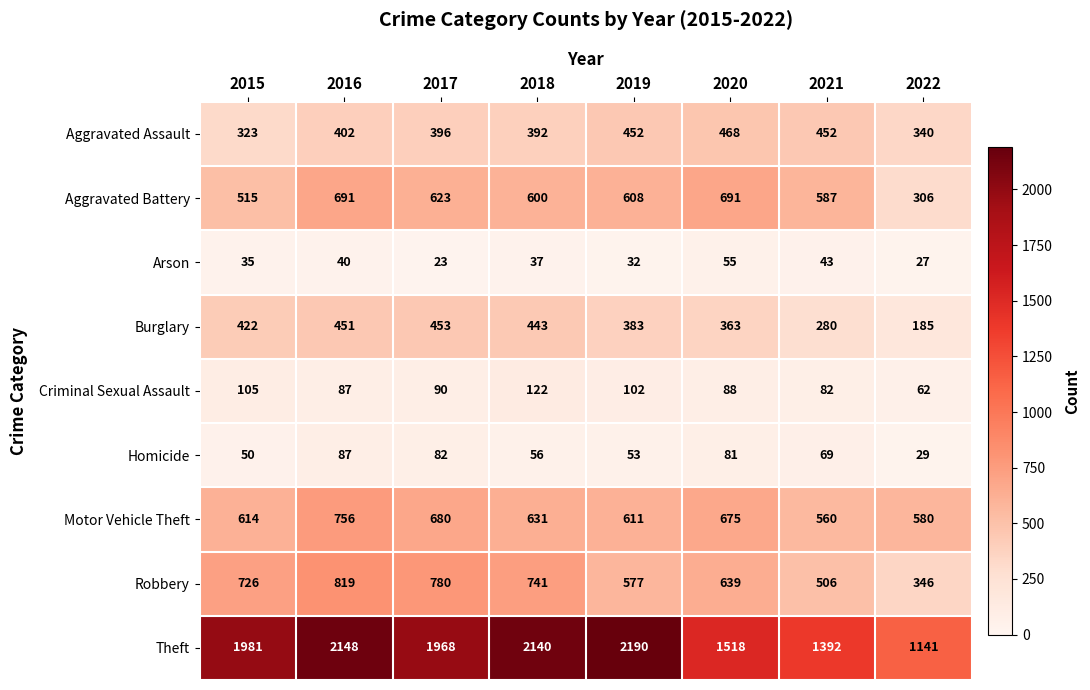

Between 2015 and 2018, which series saw the biggest shift?

Theft